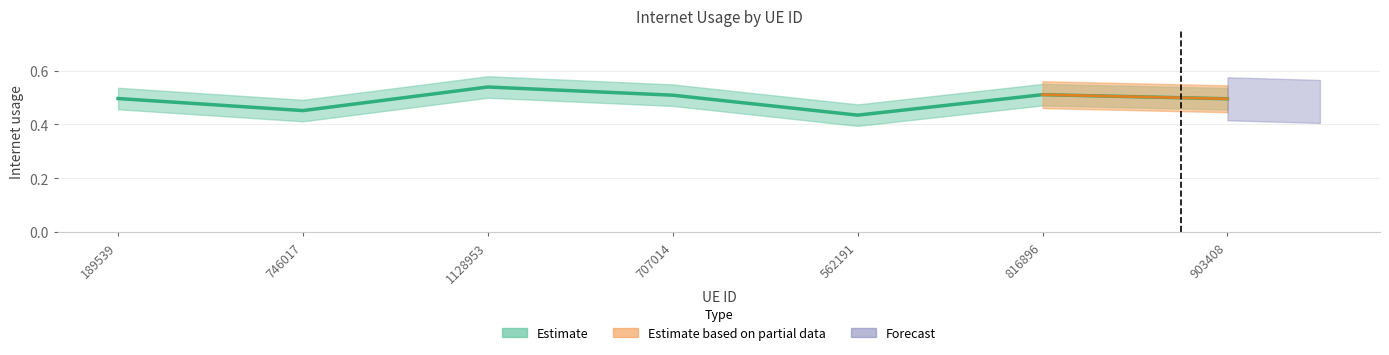

List the labels in order of value, smallest first.

562191, 746017, 903408, 189539, 707014, 816896, 1128953